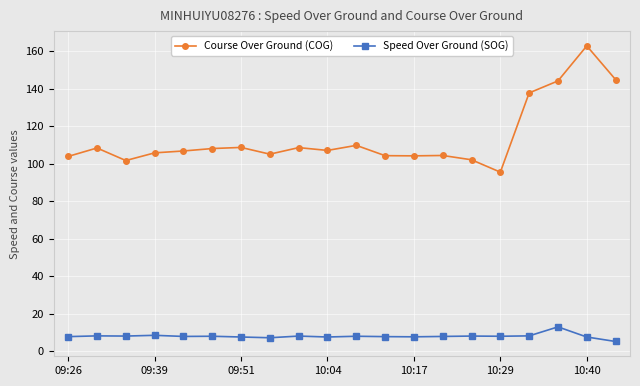

Which series has the widest spread of values?

Course Over Ground (COG)